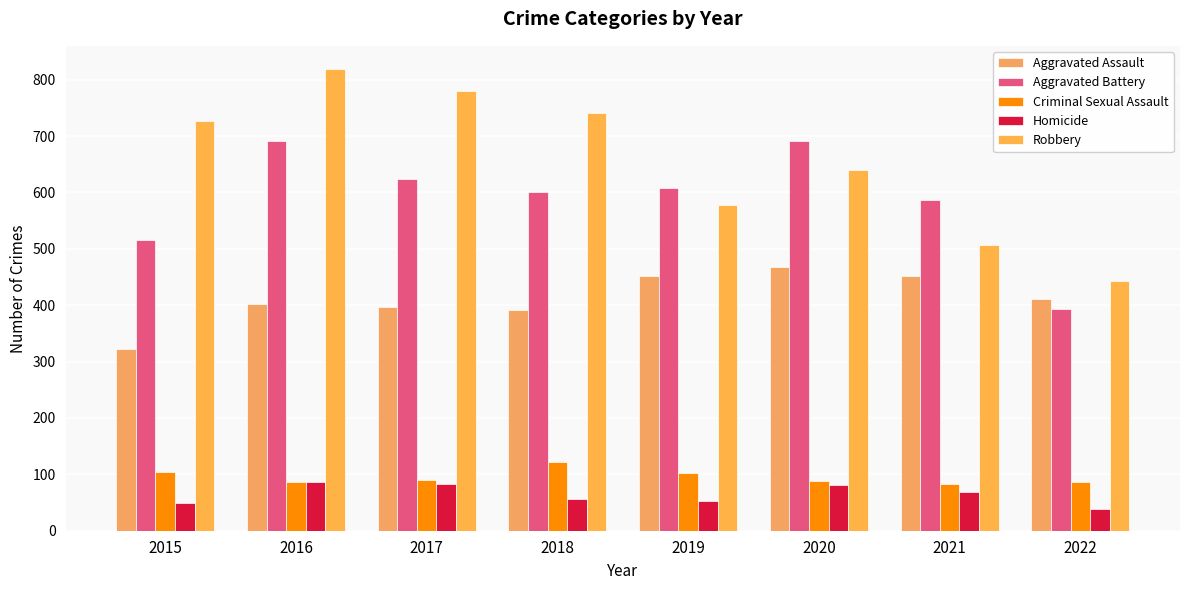

How many data points does each series have?

8